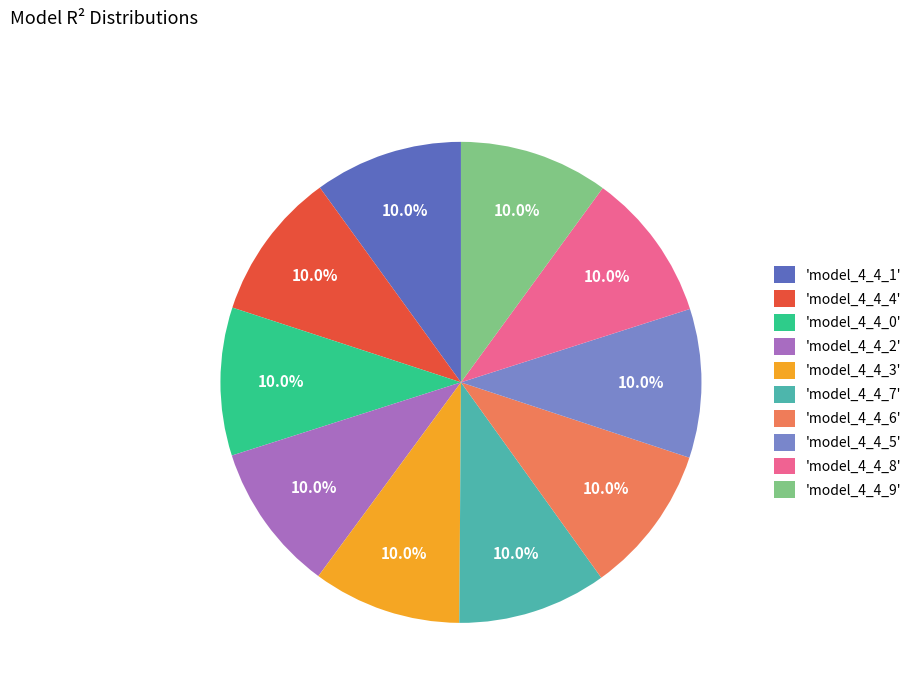

How many segments does this pie chart have?

10